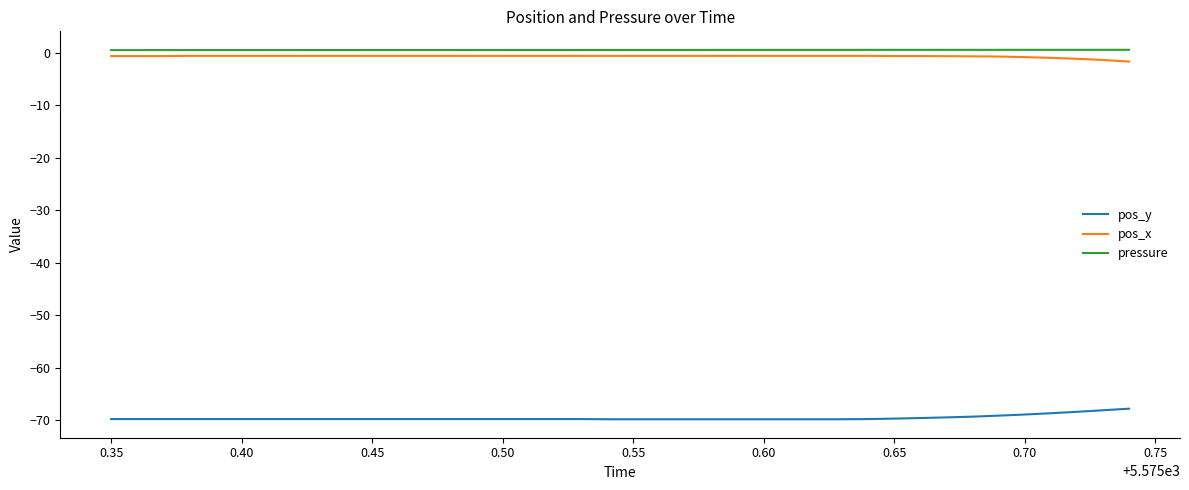

What is the minimum value shown in the chart?

-69.8